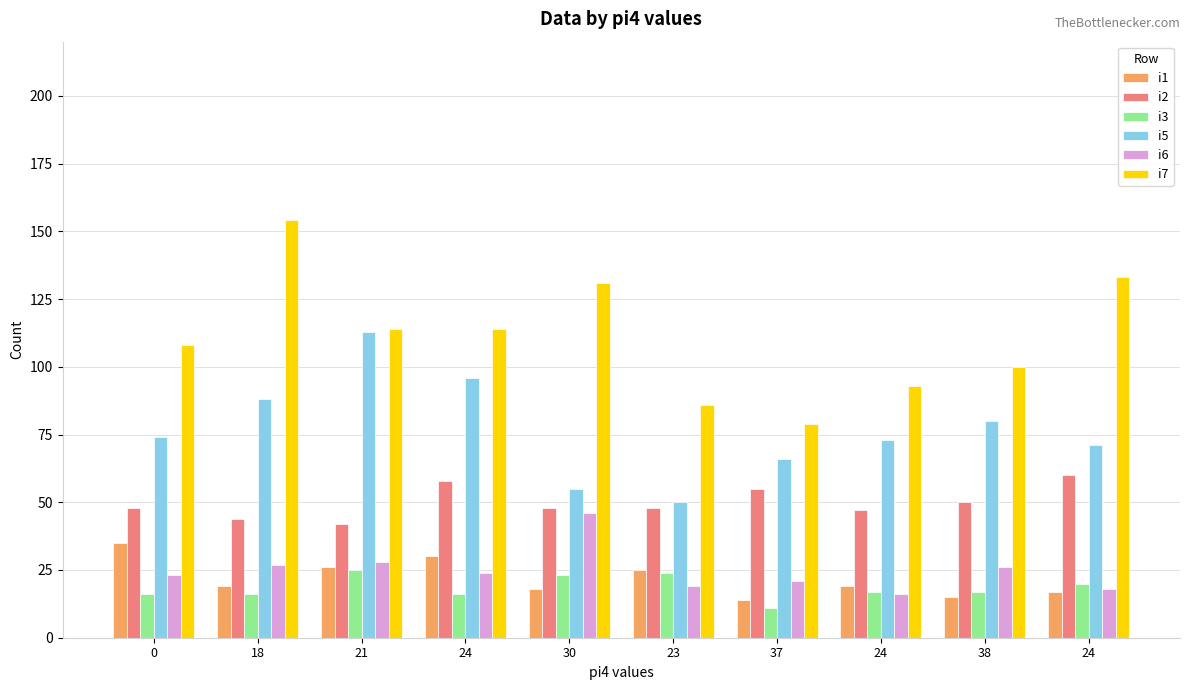

Count the number of categories in the chart.

10